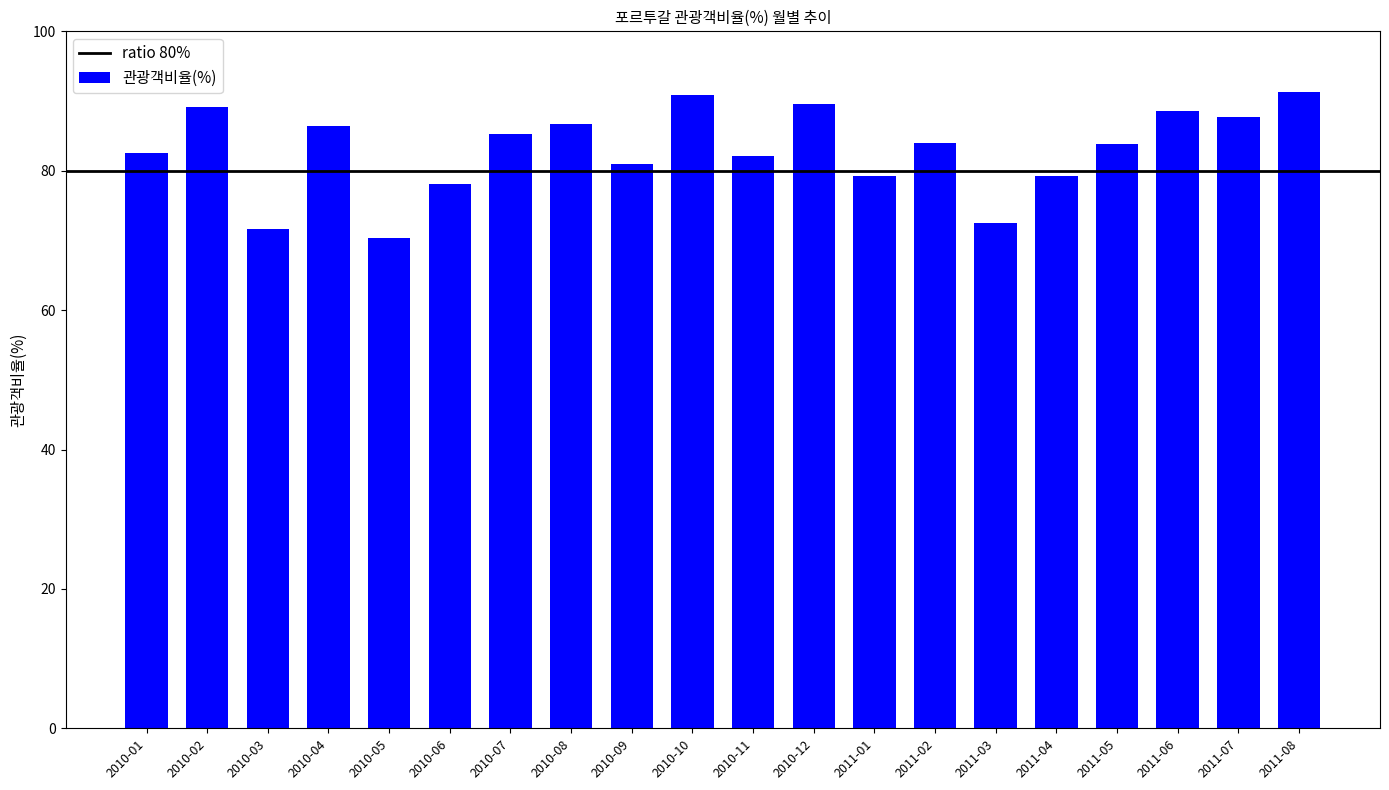

What is the difference between the values at 2010-12 and 2011-02?

5.6